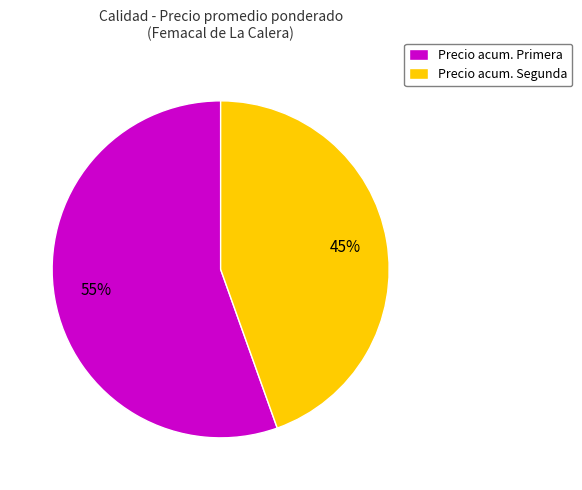

To the nearest percent, what is the combined percentage of Precio acum. Segunda and Precio acum. Primera?

100%